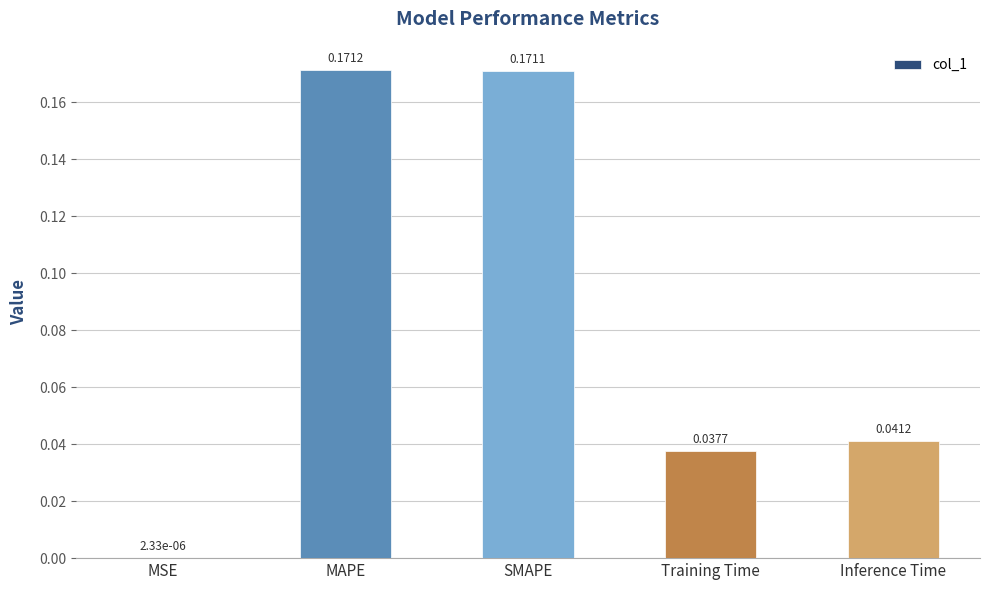

Where is the data nearest to the value 0?

MSE